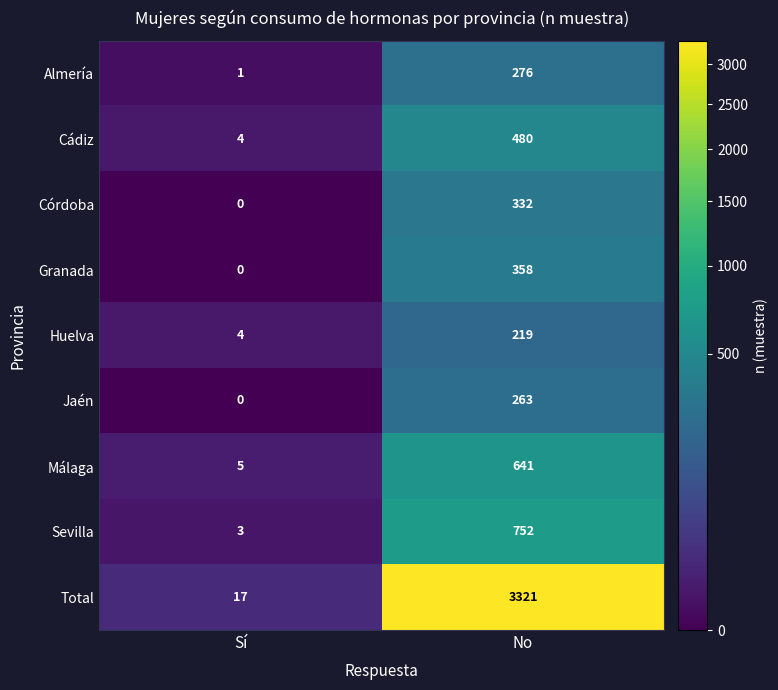

Rank the series by their maximum value, from lowest to highest.

Huelva, Jaén, Almería, Córdoba, Granada, Cádiz, Málaga, Sevilla, Total